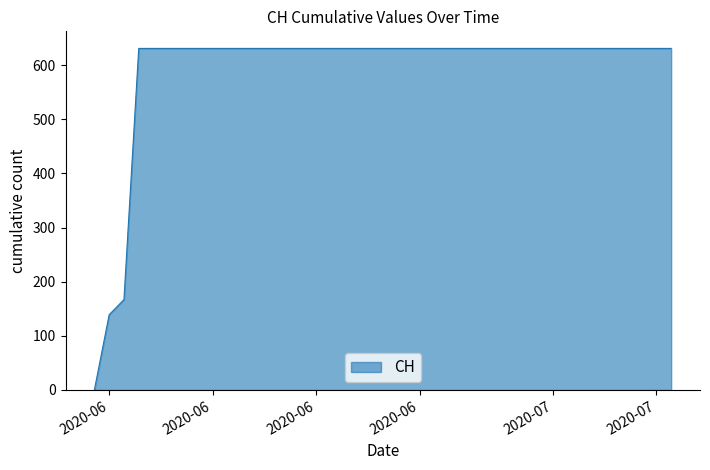

What is the greatest value displayed?

631